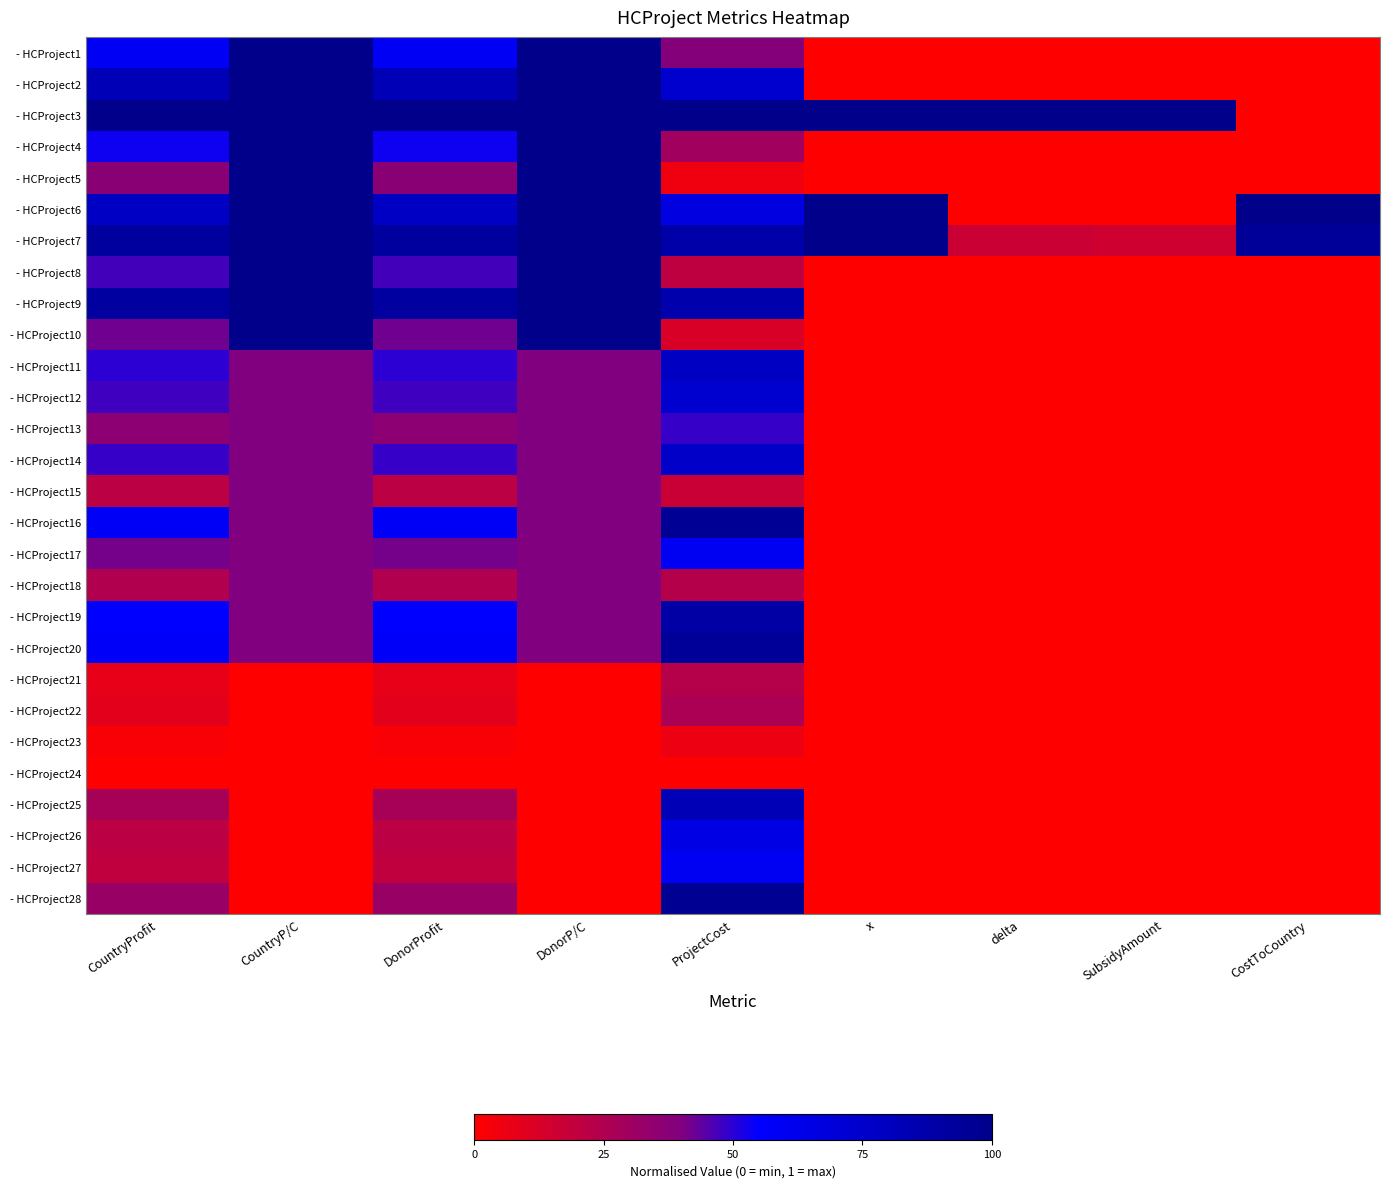

Which series has the largest total across all categories?

- HCProject3